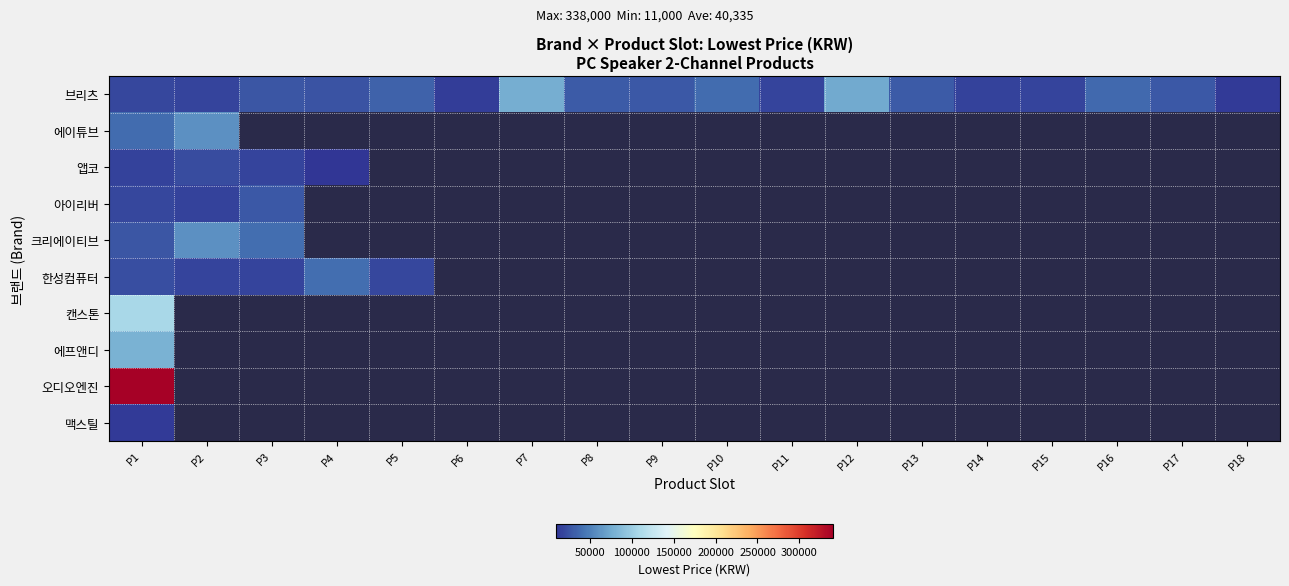

Rank the series at P6 from lowest to highest value.

브리츠, 에이튜브, 앱코, 아이리버, 크리에이티브, 한성컴퓨터, 캔스톤, 에프앤디, 오디오엔진, 맥스틸